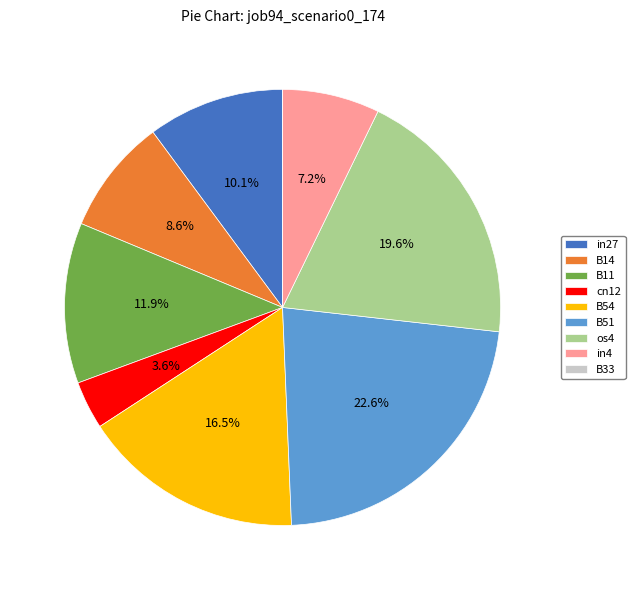

The B51 slice represents 10% of the pie. True or false?

False